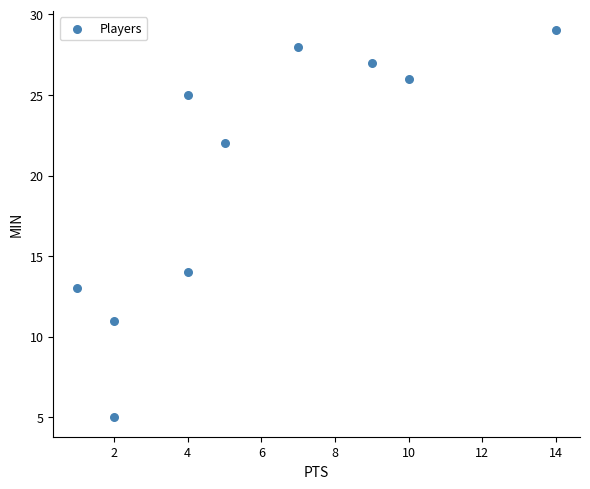

What Y value in the scatter plot is closest to 17?

14